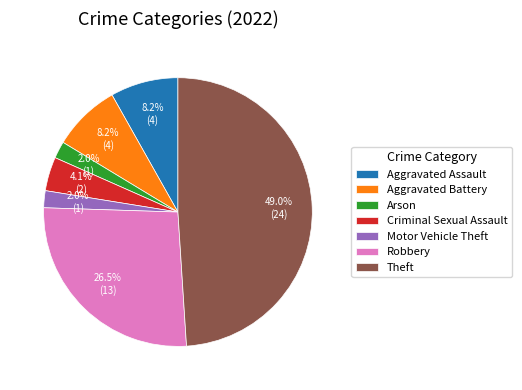

To the nearest percent, what is the difference between the Arson and Criminal Sexual Assault slice percentages?

2%